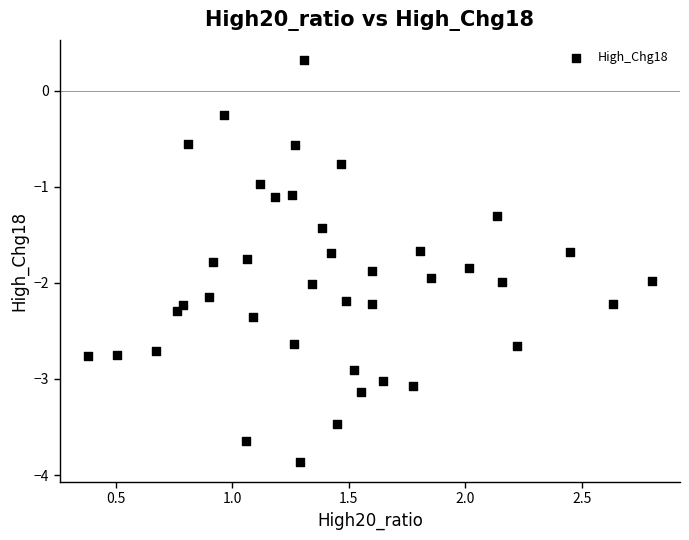

What is the range of X values (max minus min)?

2.4